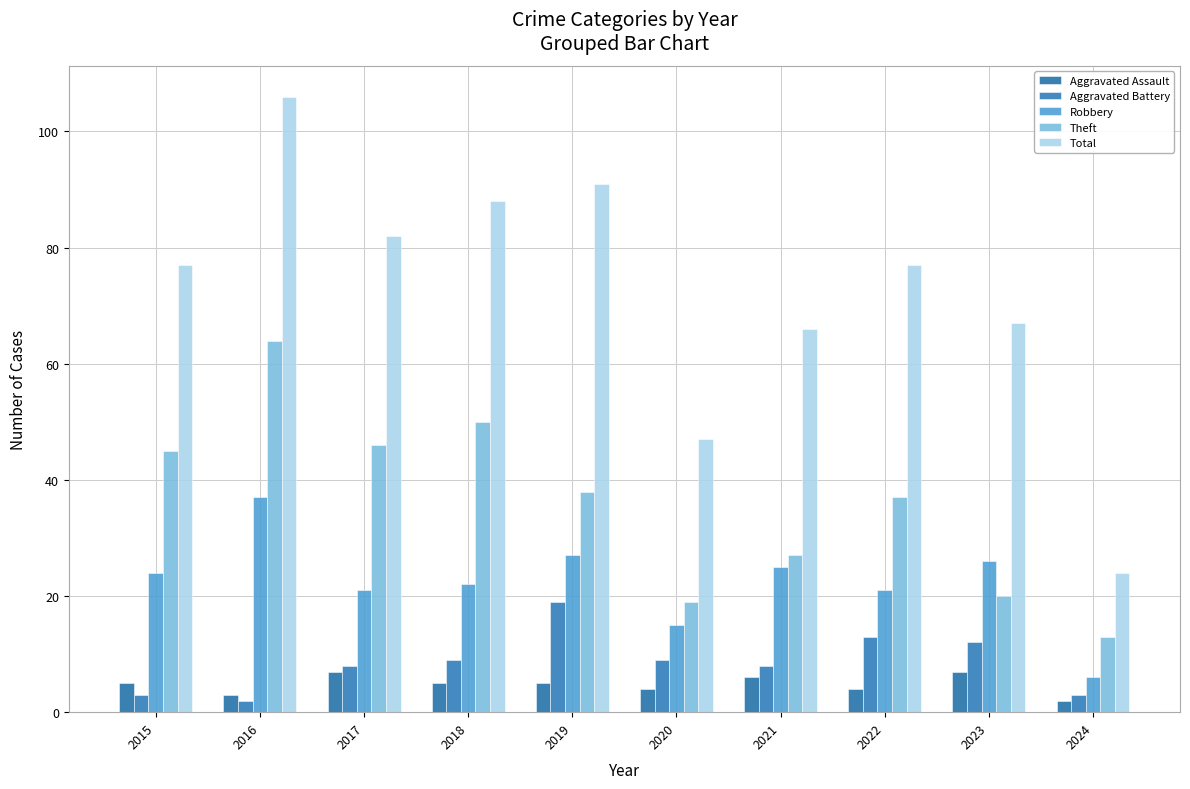

Is the value of Aggravated Battery at 2016 greater than the value of Aggravated Assault at 2024?

No